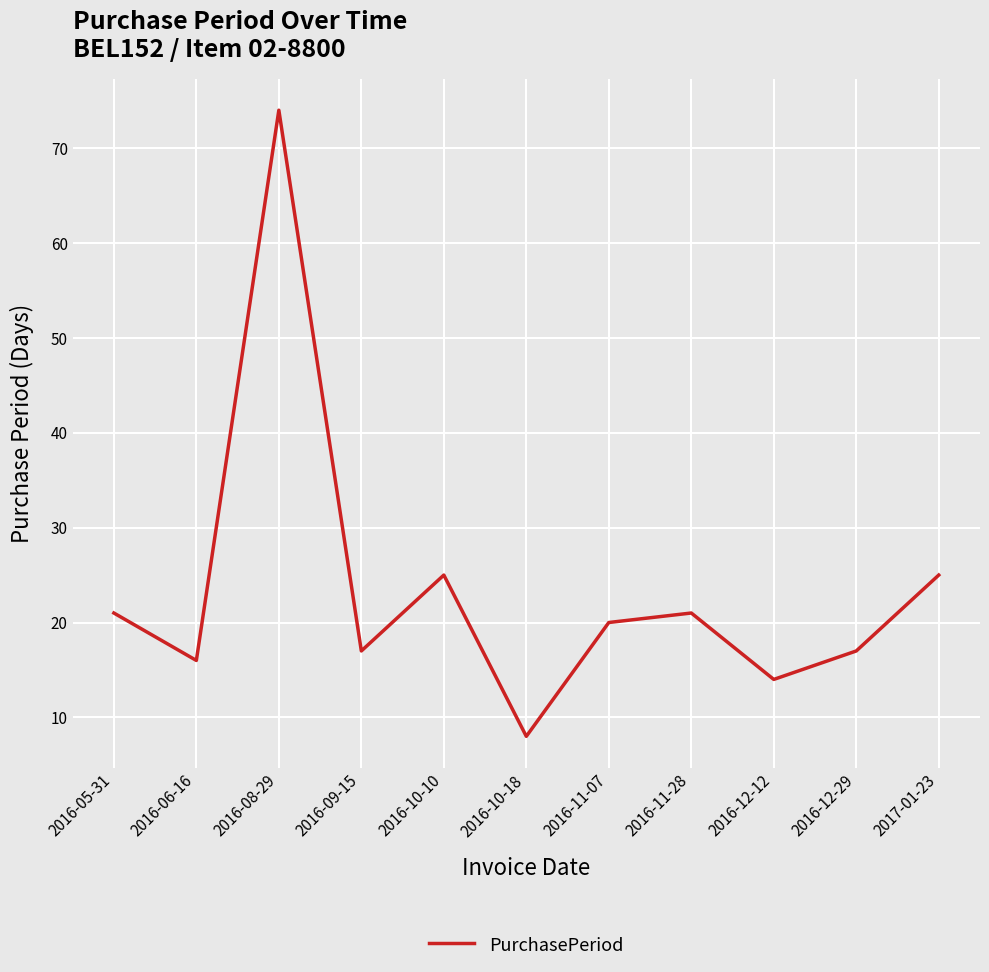

What position from the left is 2016-08-29?

3